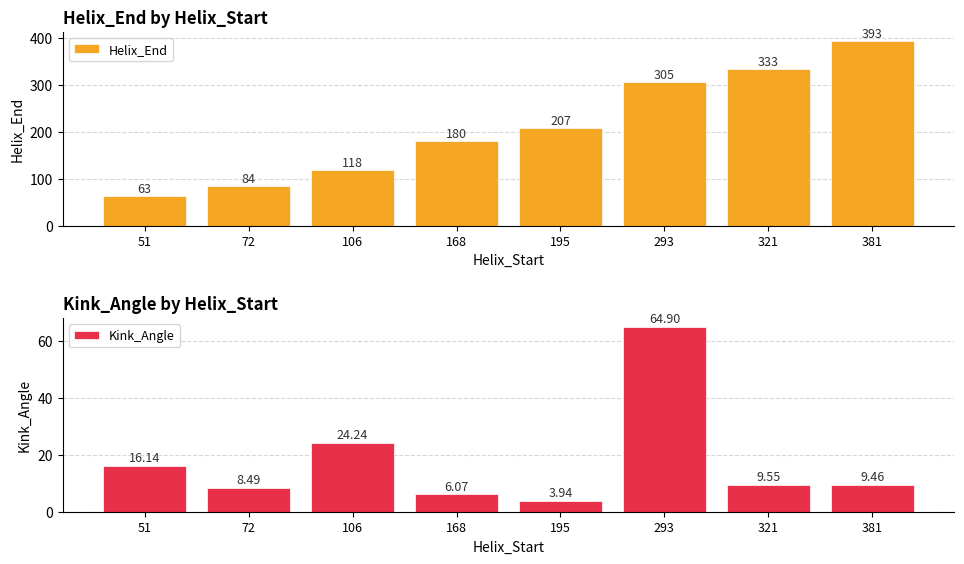

At which category does the chart reach its peak across all series?

381